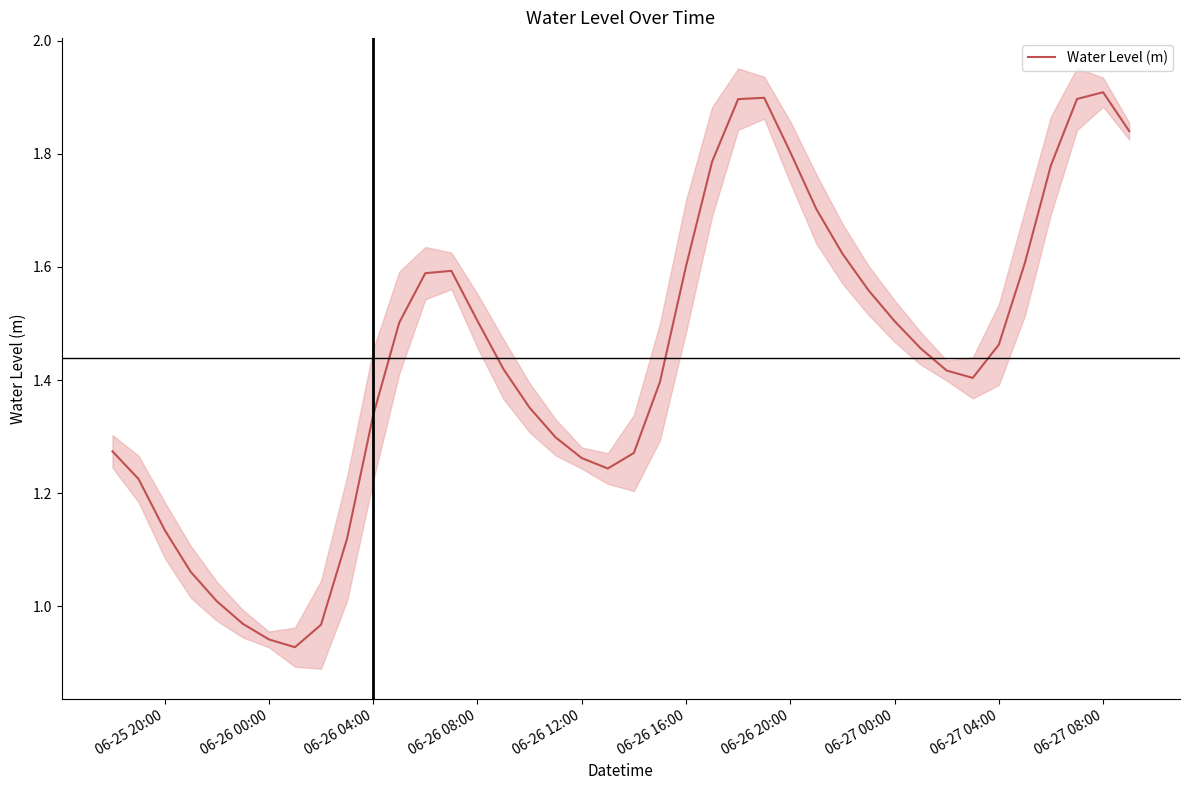

What is the smallest value displayed?

0.9